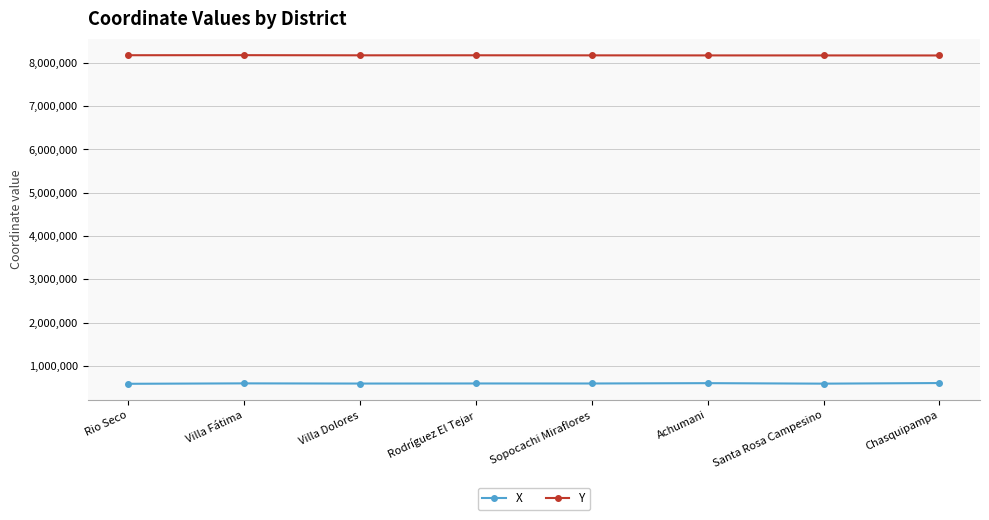

What is the sum of the Y values at Sopocachi Miraflores and Santa Rosa Campesino?

16345891.6